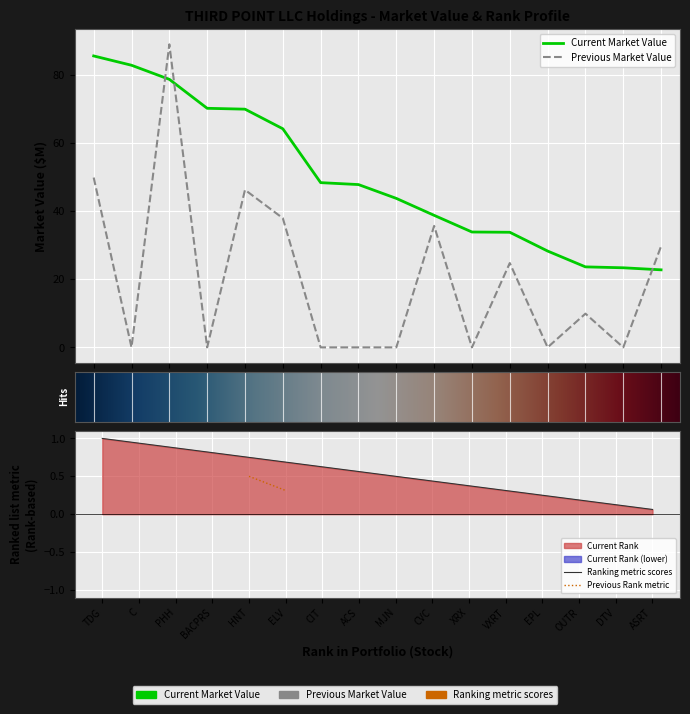

Reading left to right, transcribe all the data shown in this chart.

Current Market Value: 85.5	82.8	78.6	70.1	69.9	64.1	48.3	47.8	43.7	38.7	33.8	33.8	28.3	23.6	23.3	22.7
Previous Market Value: 49.8	0.0	88.9	0.0	46.2	37.9	0.0	0.0	0.0	35.6	0.0	24.7	0.0	9.9	0.0	29.7
Current Rank: 1.0	0.9	0.9	0.8	0.8	0.7	0.6	0.6	0.5	0.4	0.4	0.3	0.2	0.2	0.1	0.1